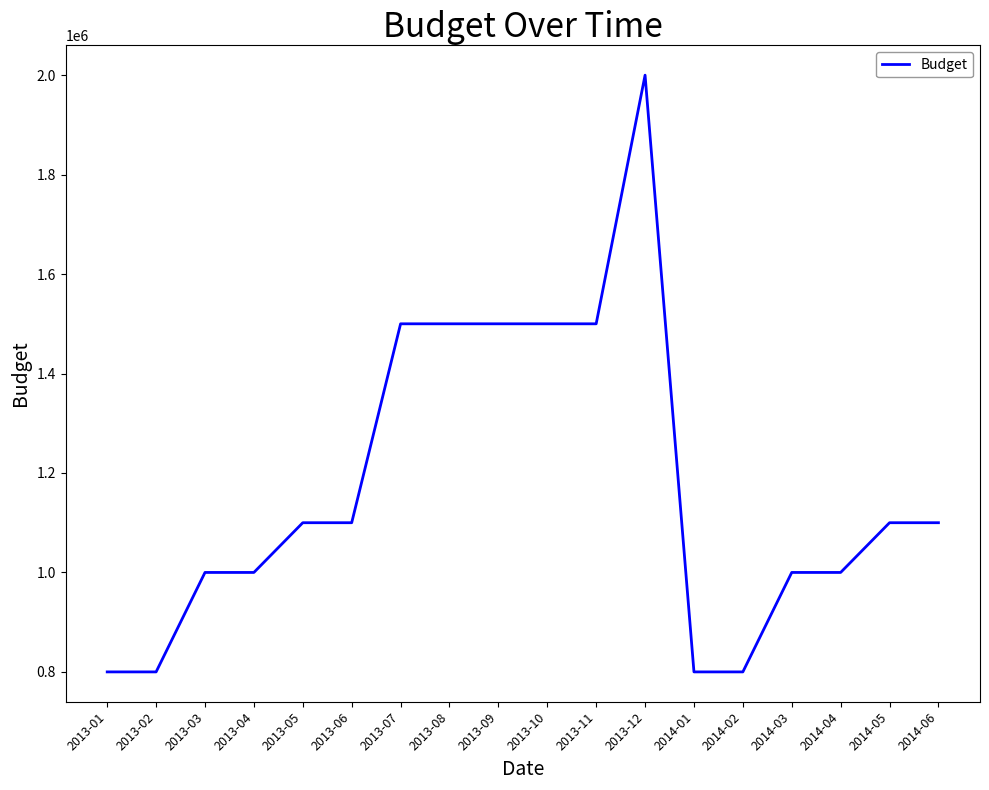

True or false: the data shows 1500000 at 2013-09.

True